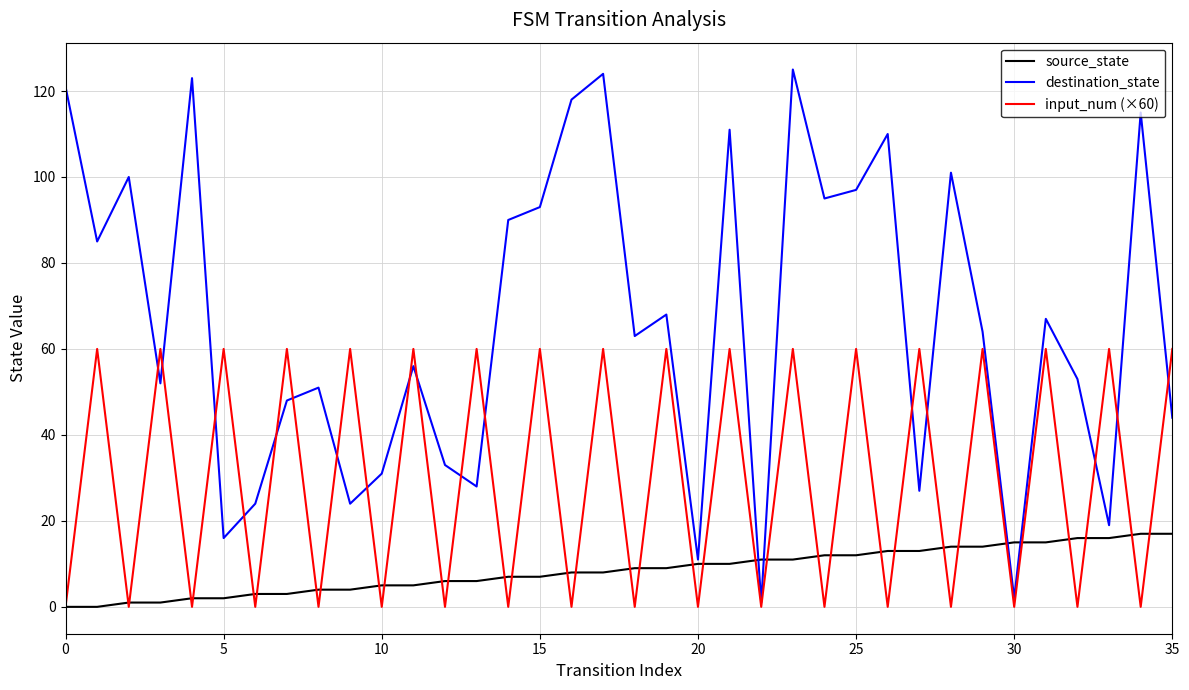

What is the difference between the second highest and second lowest values in the destination_state series?

122